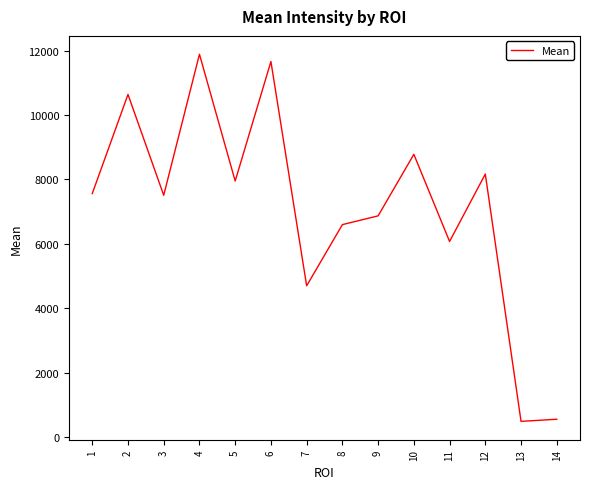

What is the ratio of the value at 5 to the value at 9?

1.2